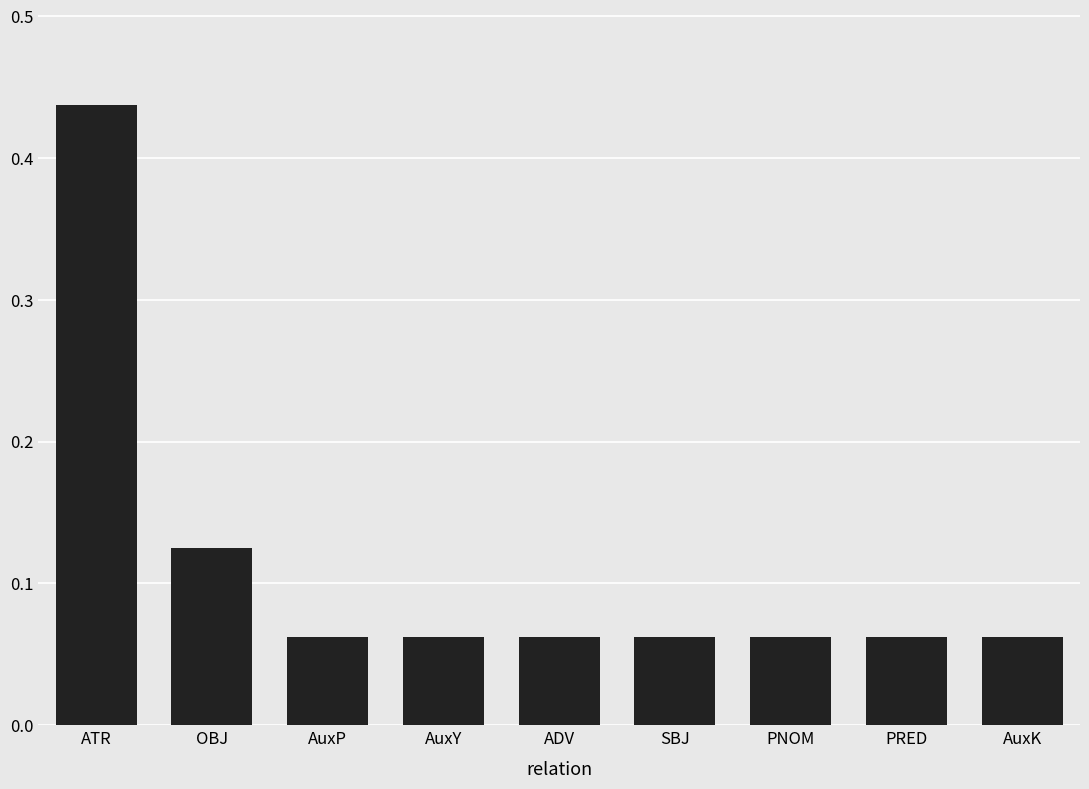

Count the values in the range 0 to 1.

9